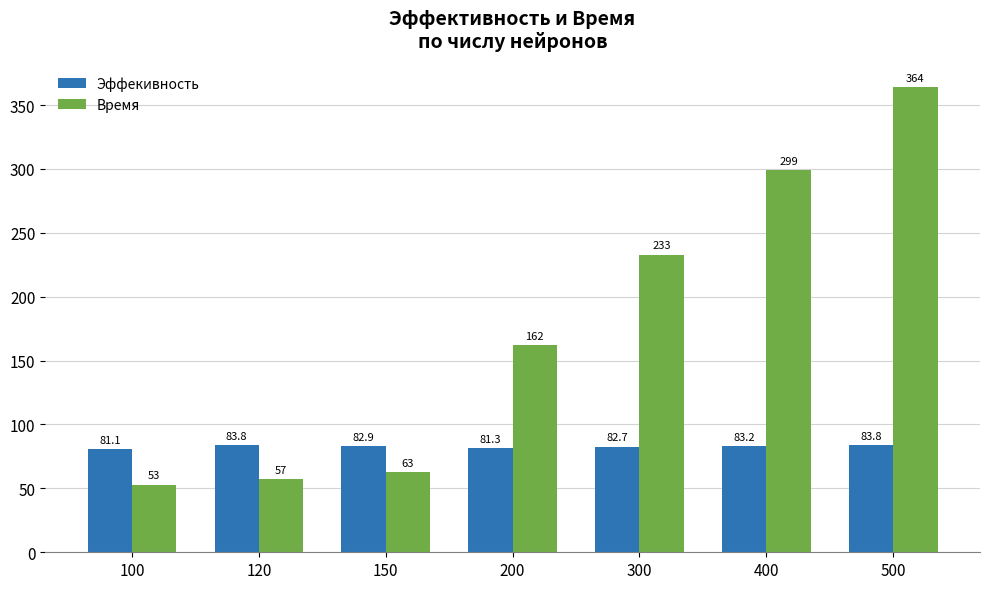

What is the total value across all series at 150?

145.9